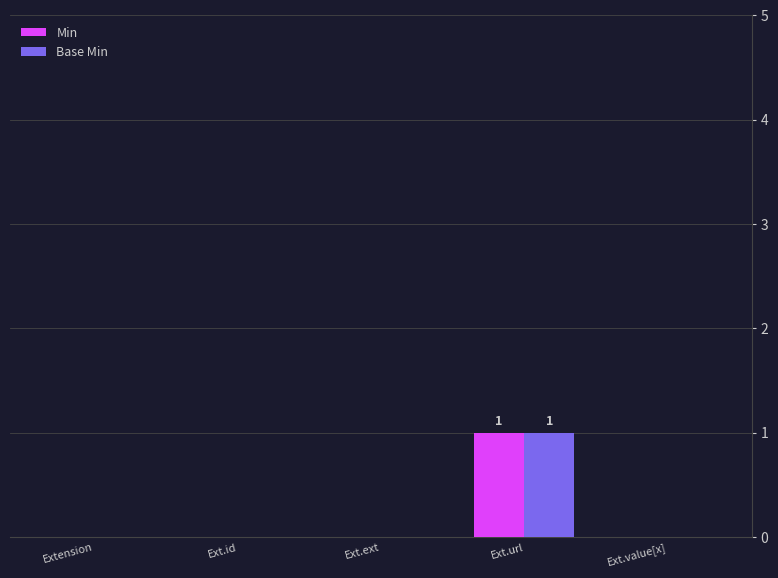

How many categories are shown in the chart?

5